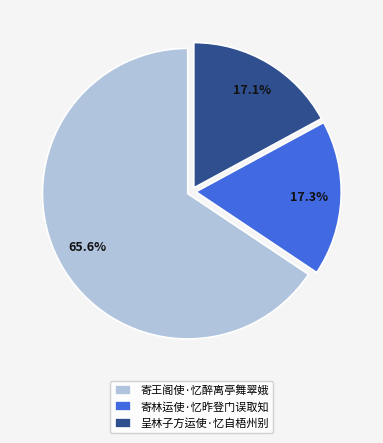

What is the largest slice in the pie chart?

寄王阁使·忆醉离亭舞翠娥